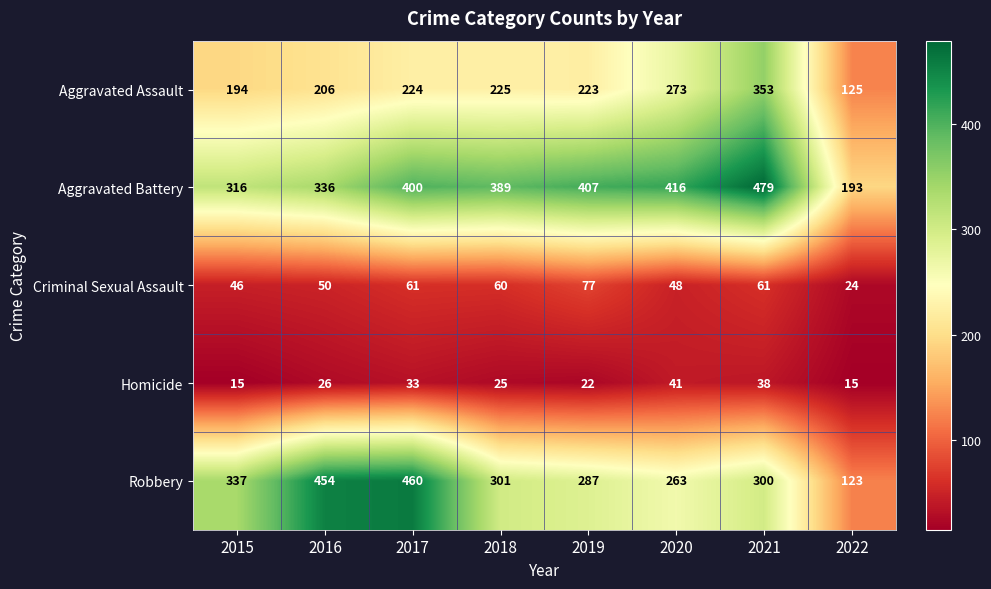

Which series has the widest spread of values?

Robbery